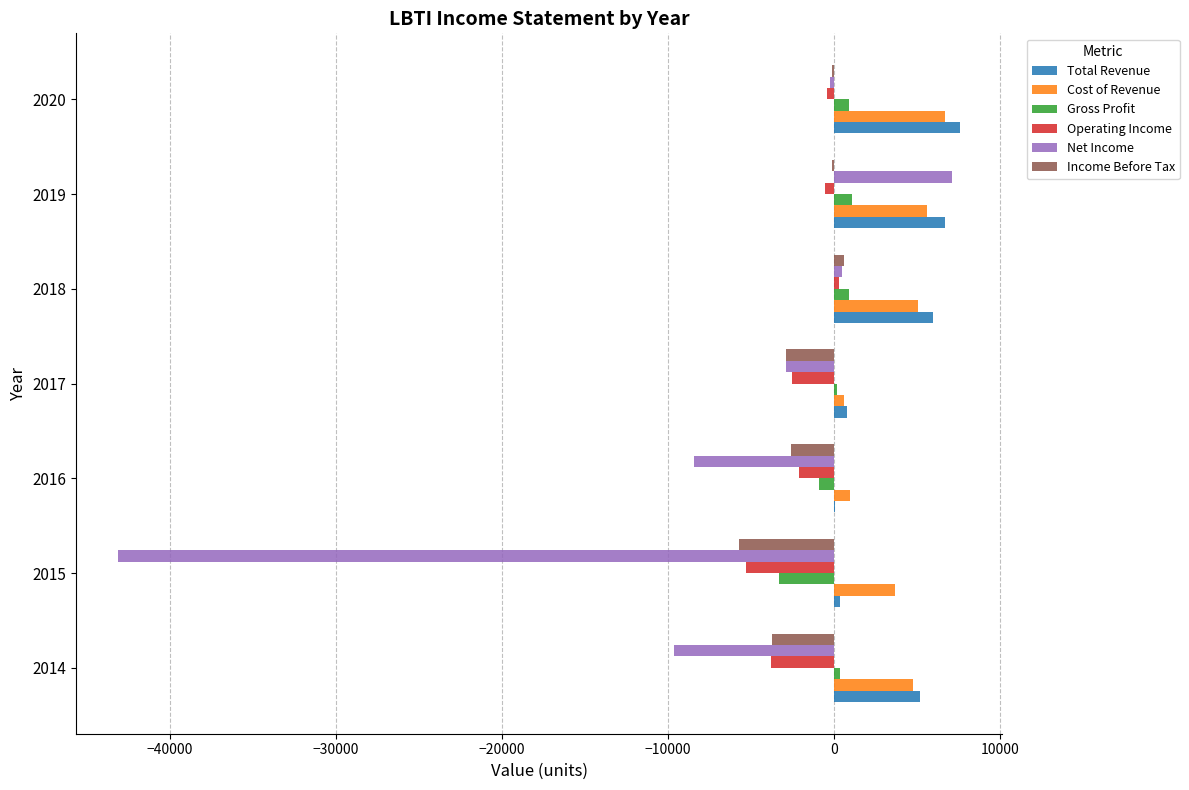

What is the sum of all Operating Income values?

-14300